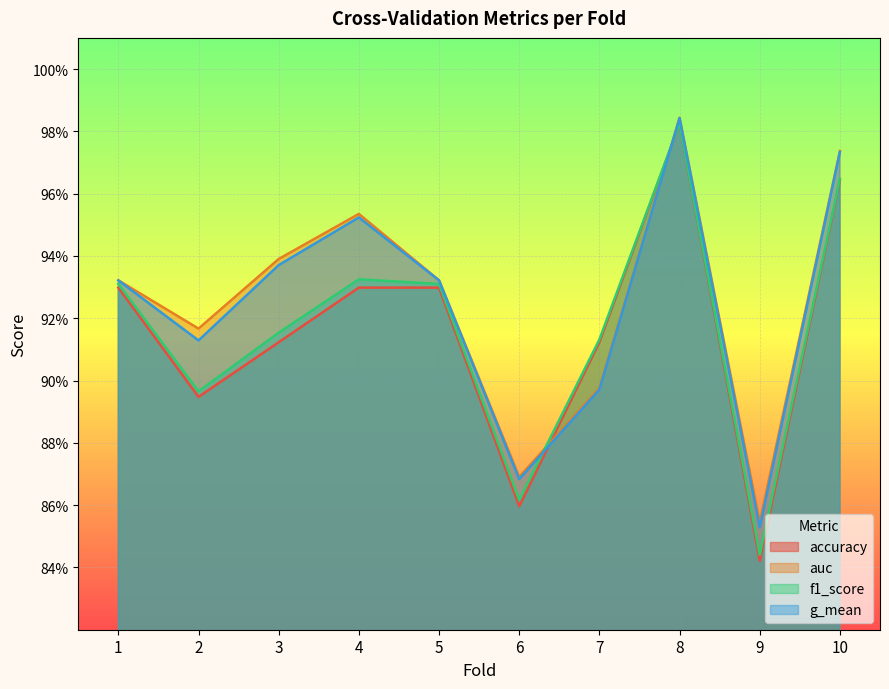

At how many categories does at least one series exceed 0?

10